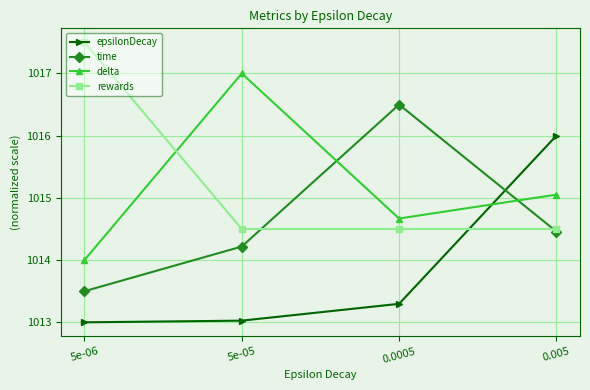

What is the greatest value displayed?

1017.5